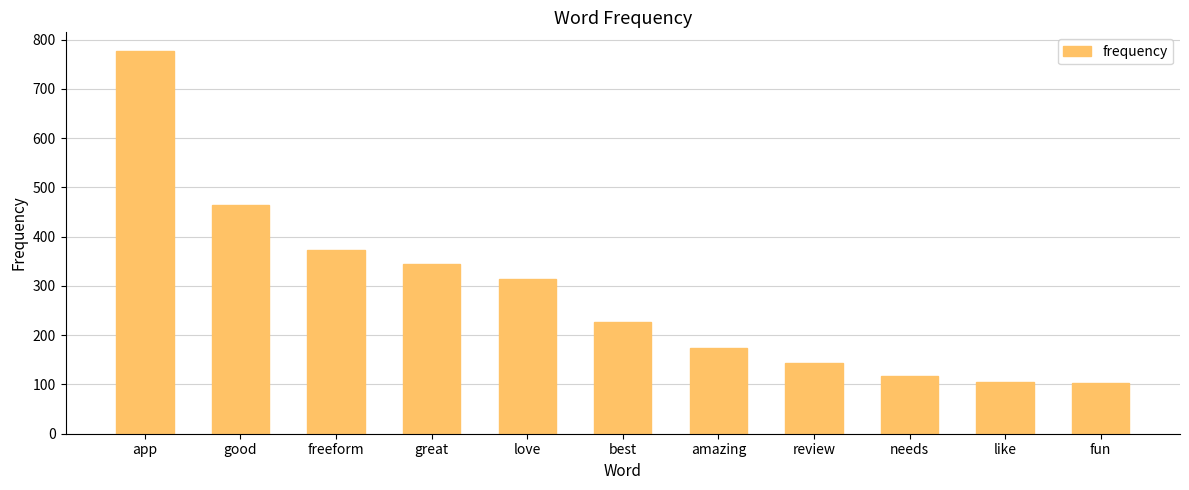

What position from the right is amazing?

5